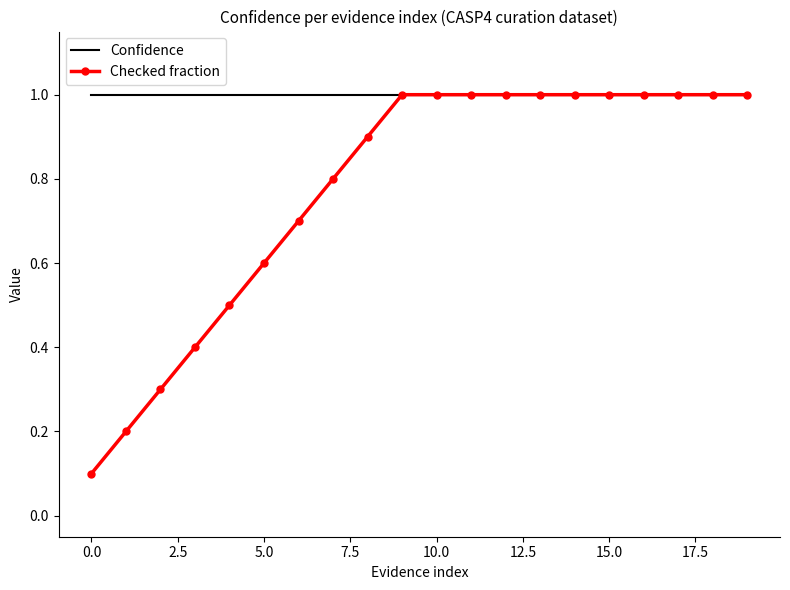

What is the greatest value displayed?

1.0